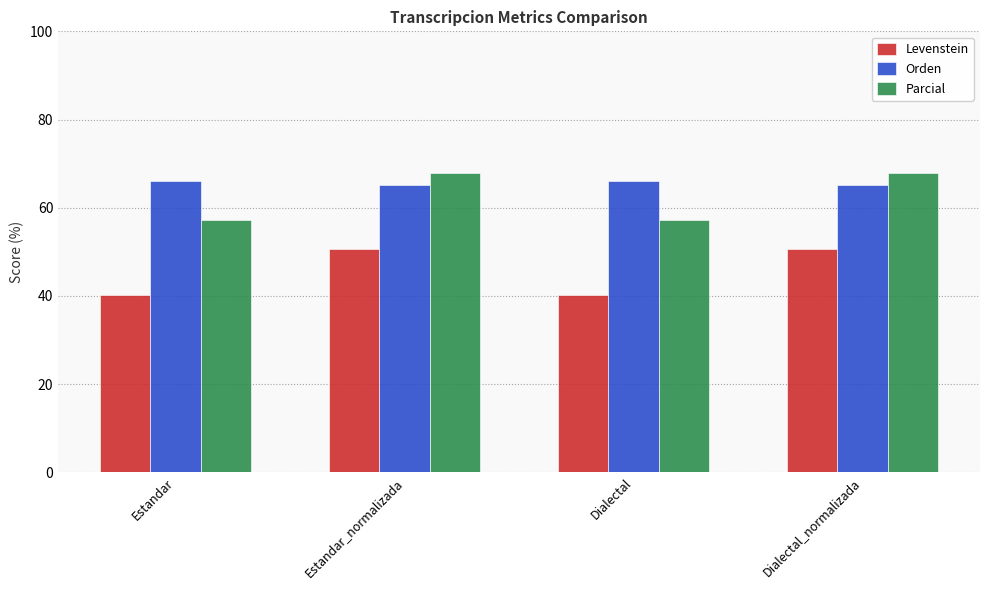

What is the label of the 3rd bar from the right?

Estandar_normalizada